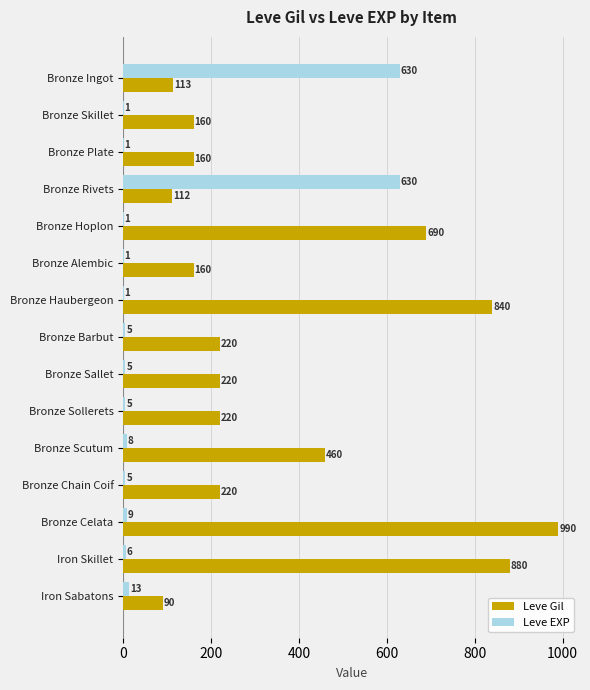

Read the Leve Gil value at Bronze Haubergeon, to the nearest 10.

840